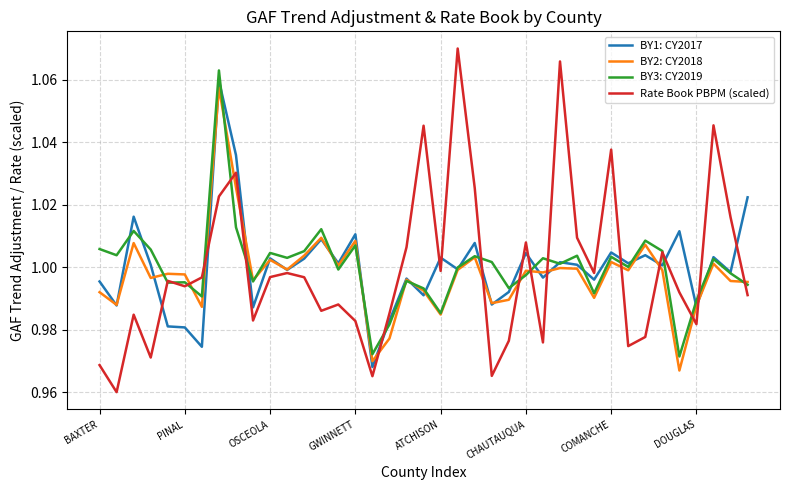

Which series has the largest range (max minus min)?

Rate Book PBPM (scaled)